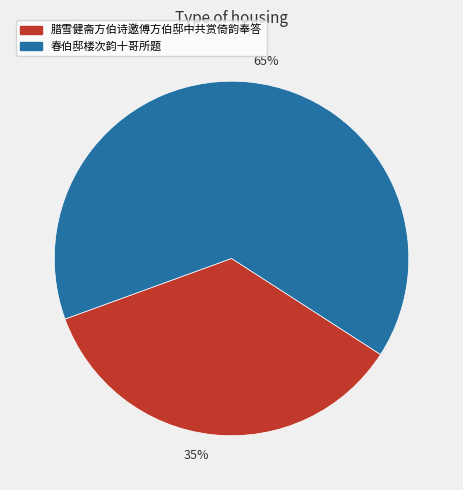

Combined, do 65% and 35% account for over 50%?

Yes